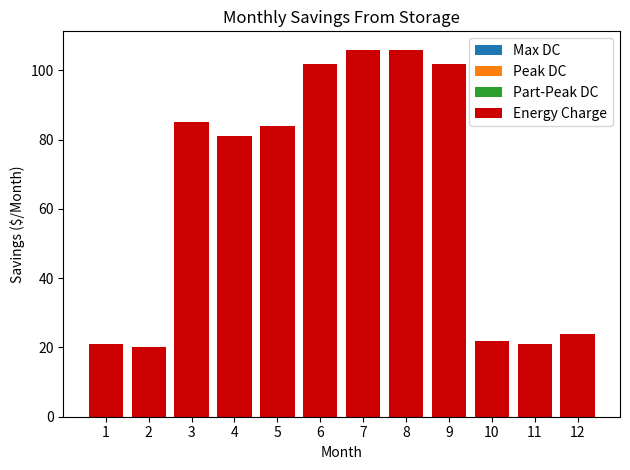

How many bars are there in total?

12